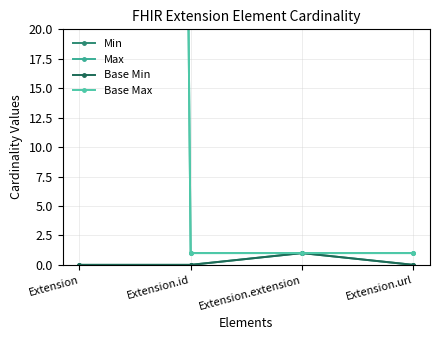

Where is Min nearest to the value 0?

Extension